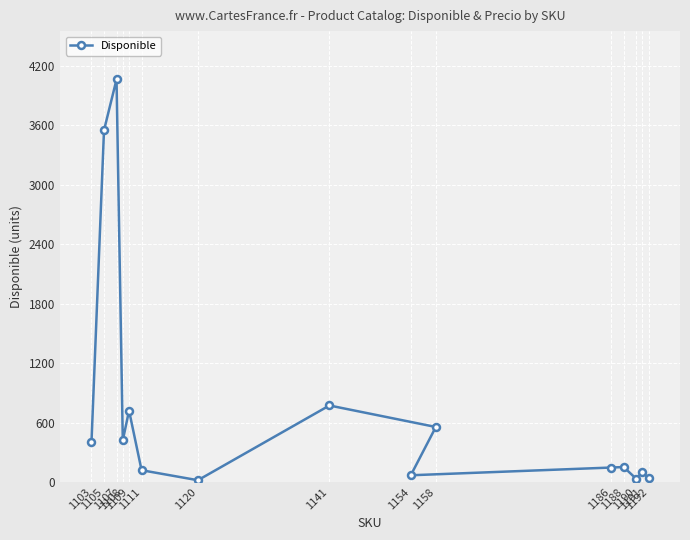

What is the average value?

743